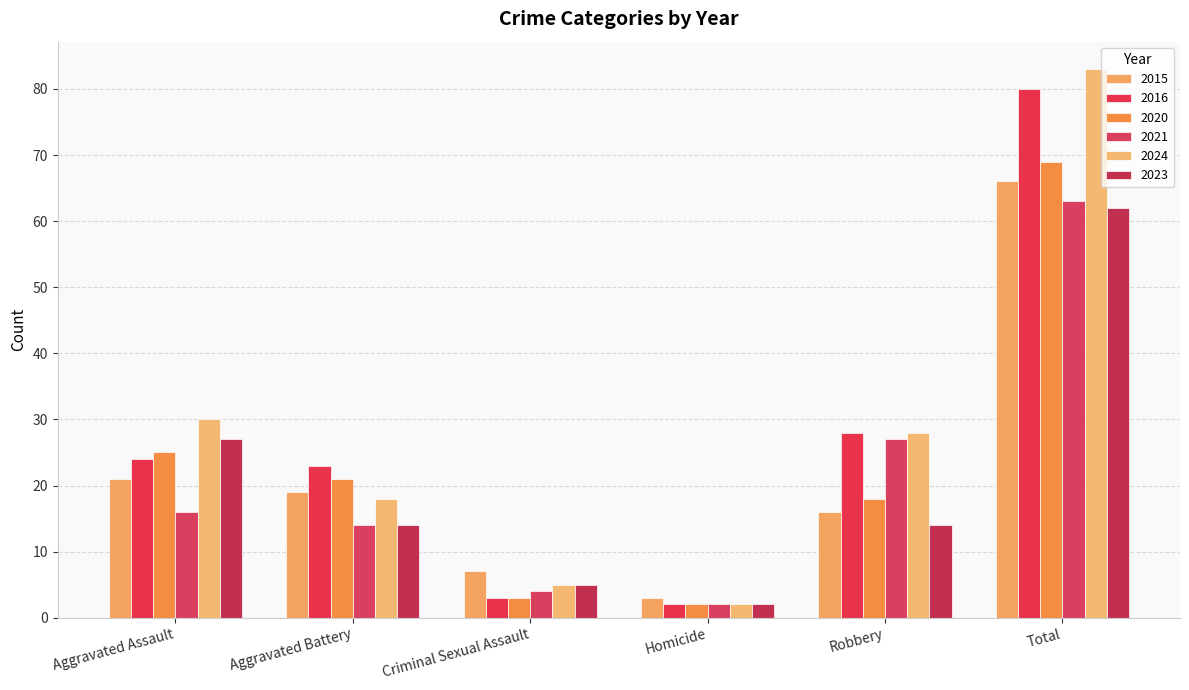

Which series changed the most between Criminal Sexual Assault and Homicide?

2015